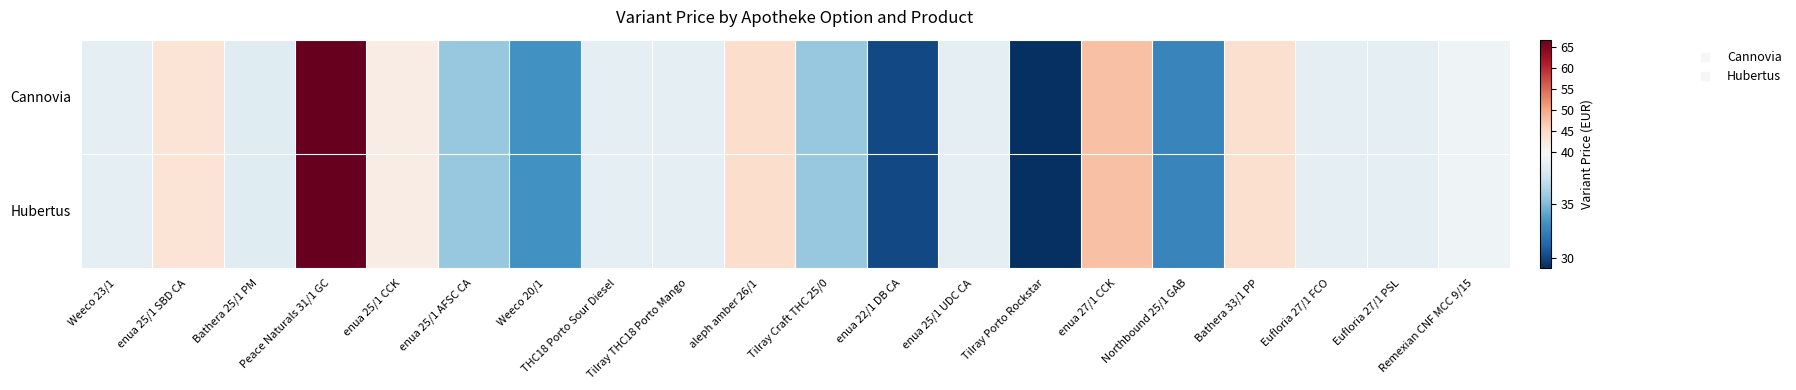

How many series are shown in this chart?

2